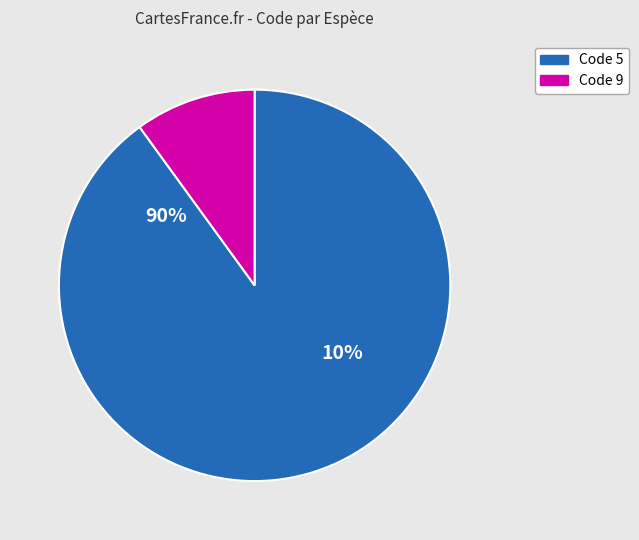

Is it true that Drepanidotaenia lanceolata is 31% of the pie?

False